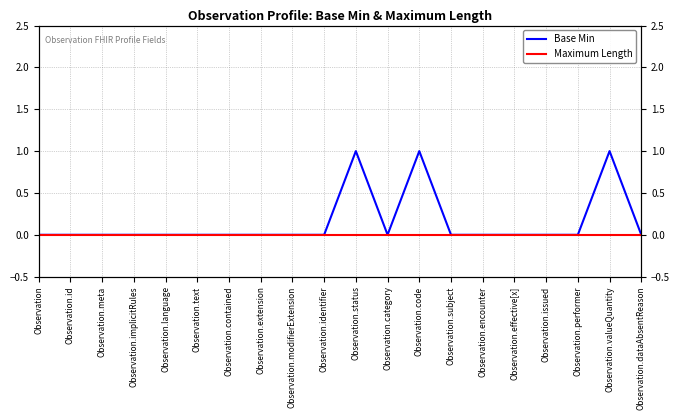

What is the label of the 4th point from the left?

Observation.implicitRules